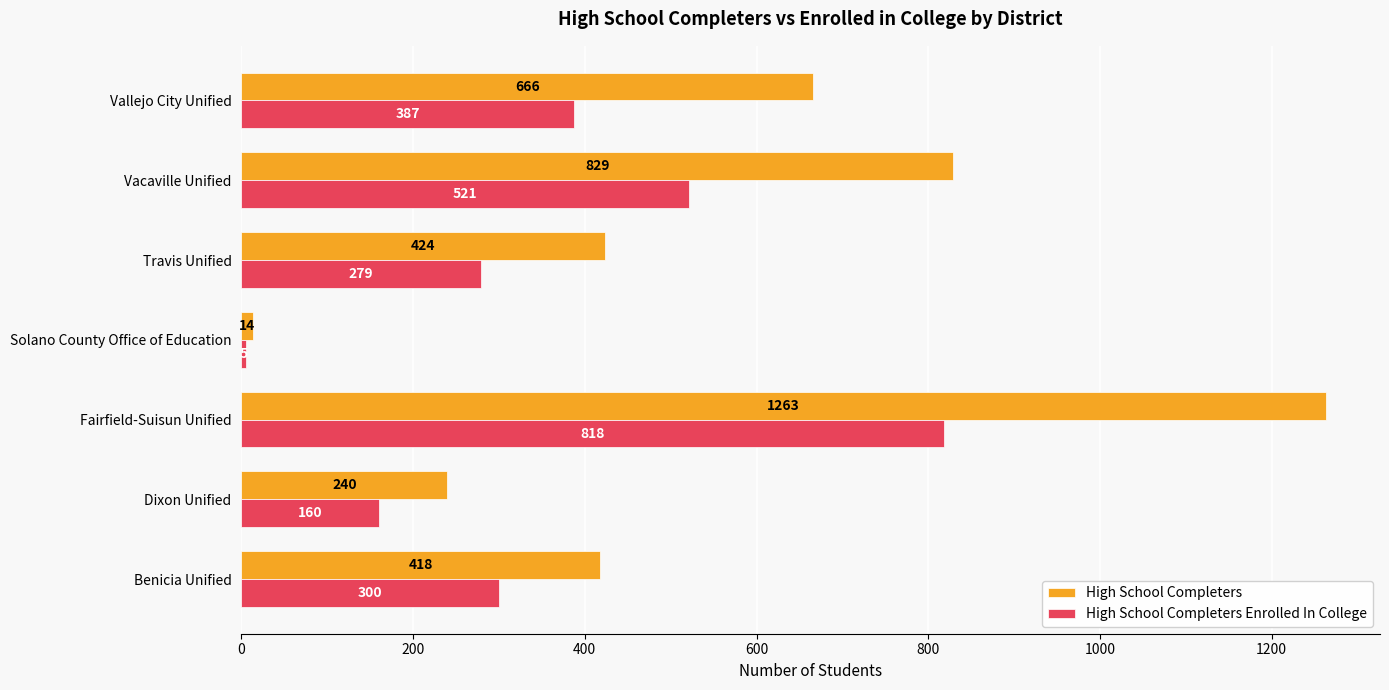

Where is High School Completers nearest to the value 638?

Vallejo City Unified